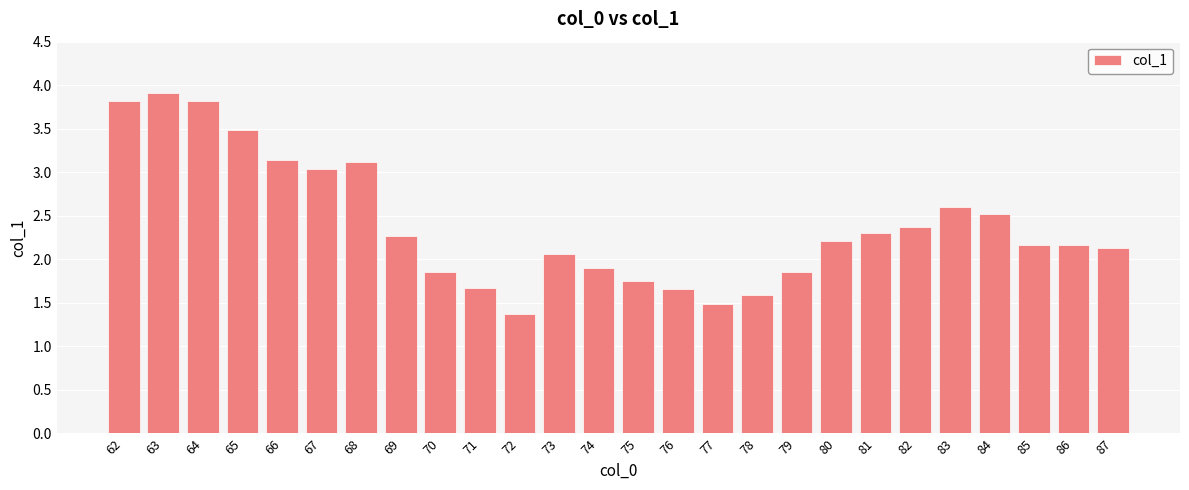

What is the average value?

2.4